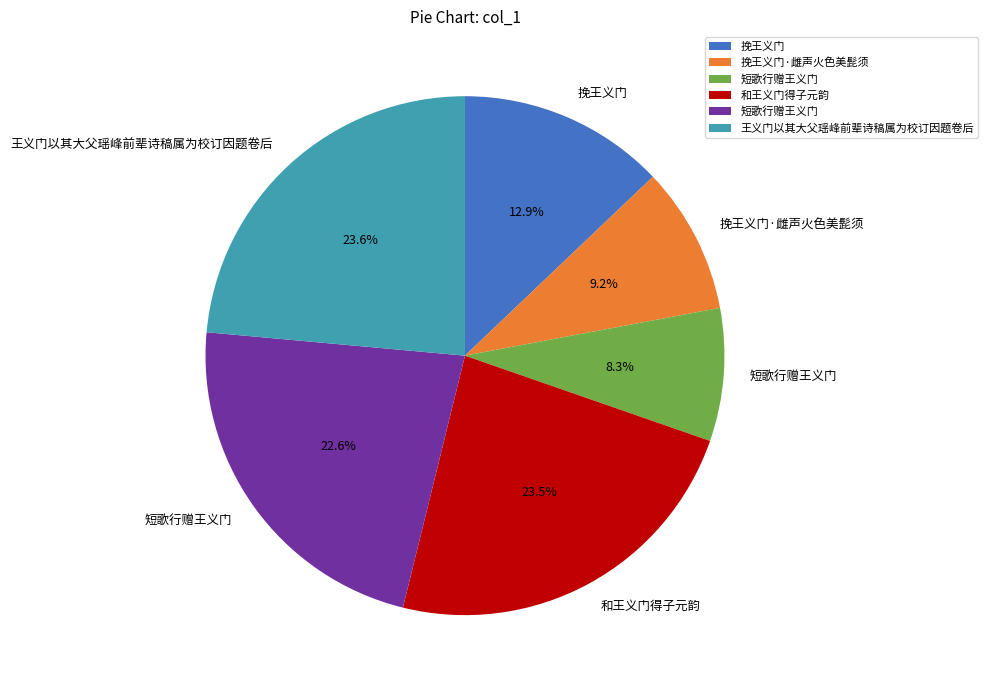

Is there a majority slice in this chart?

No